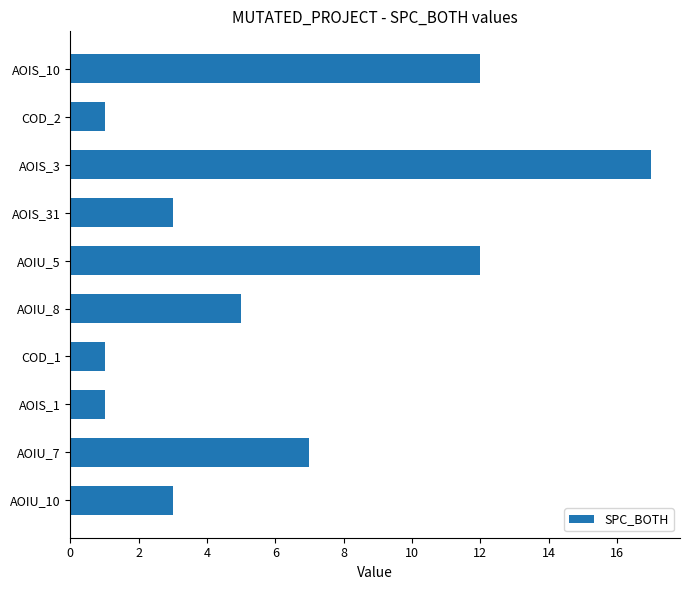

Reading bottom to top, extract all data points from this chart.

AOIU_10=3	AOIU_7=7	AOIS_1=1	COD_1=1	AOIU_8=5	AOIU_5=12	AOIS_31=3	AOIS_3=17	COD_2=1	AOIS_10=12